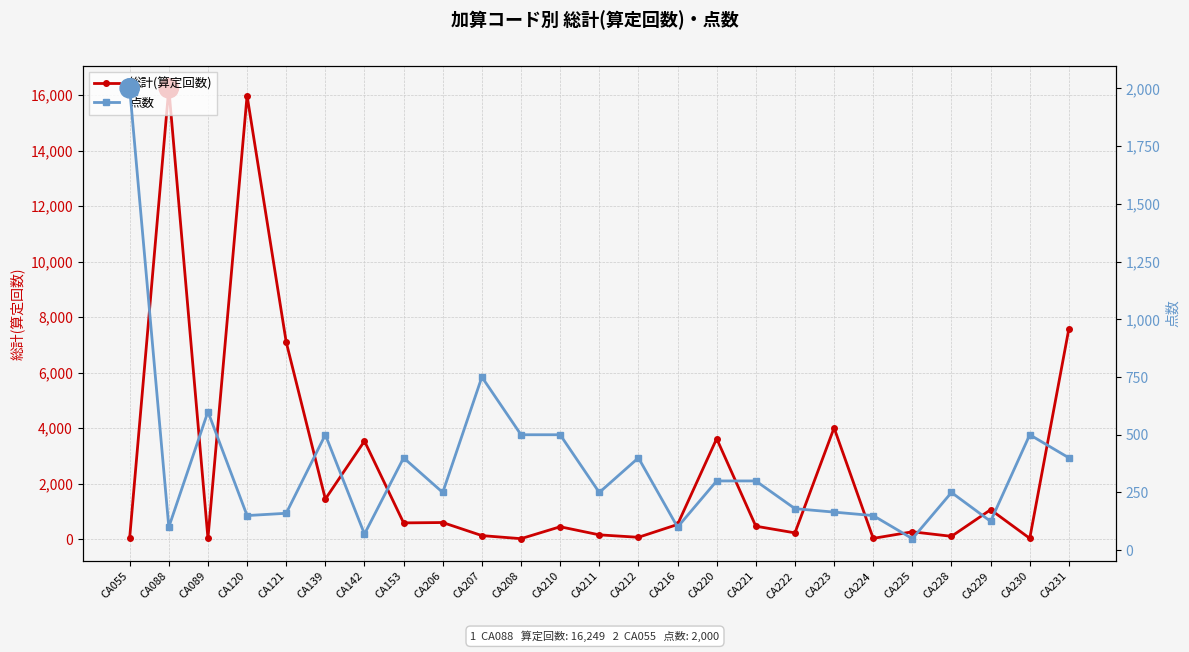

Reading left to right, transcribe all the data shown in this chart.

総計(算定回数): 46	16249	31	15985	7102	1445	3535	586	599	128	17	447	155	67	529	3622	467	226	4011	28	265	102	1061	29	7586
点数: 2000	100	600	150	160	500	70	400	250	750	500	500	250	400	100	300	300	180	165	150	50	250	125	500	400